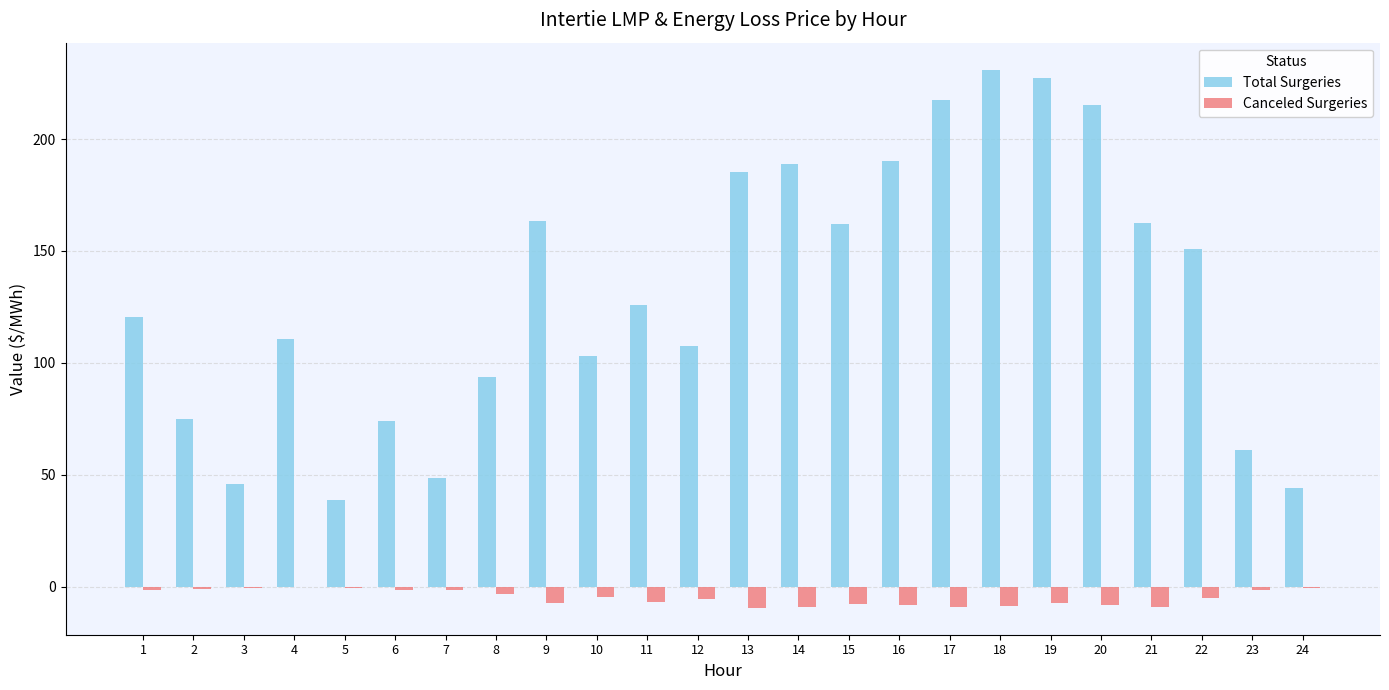

What is the maximum value for Total Surgeries?

231.0